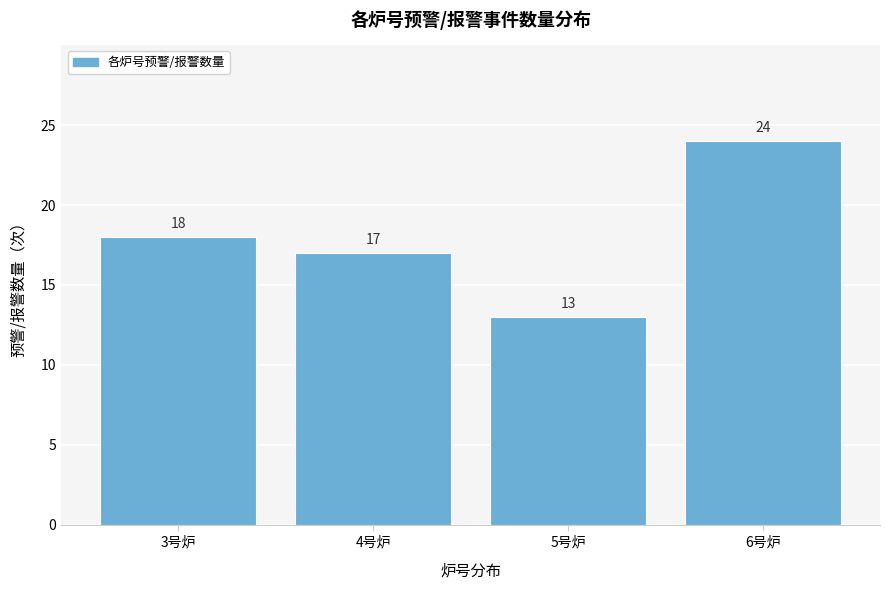

Reading left to right, what are all the values shown in this chart?

3号炉=18	4号炉=17	5号炉=13	6号炉=24